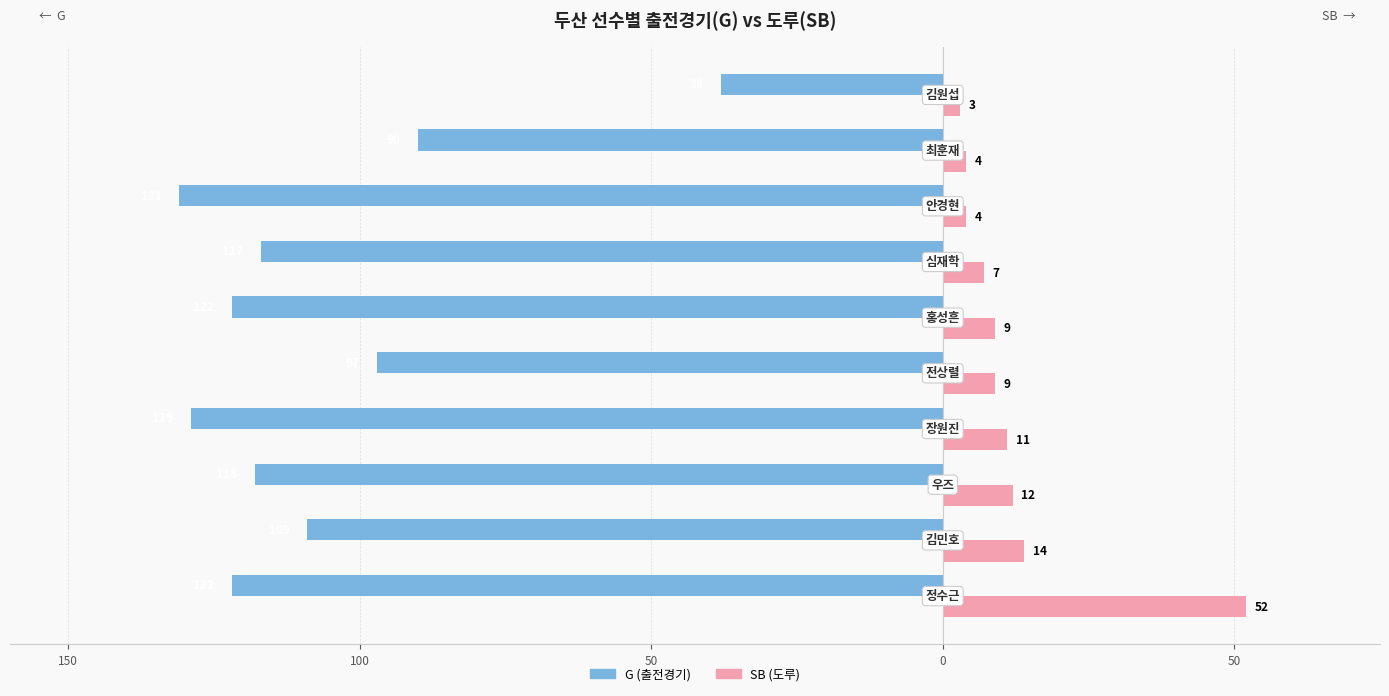

What are all the series names shown in the legend?

G (출전경기), SB (도루)